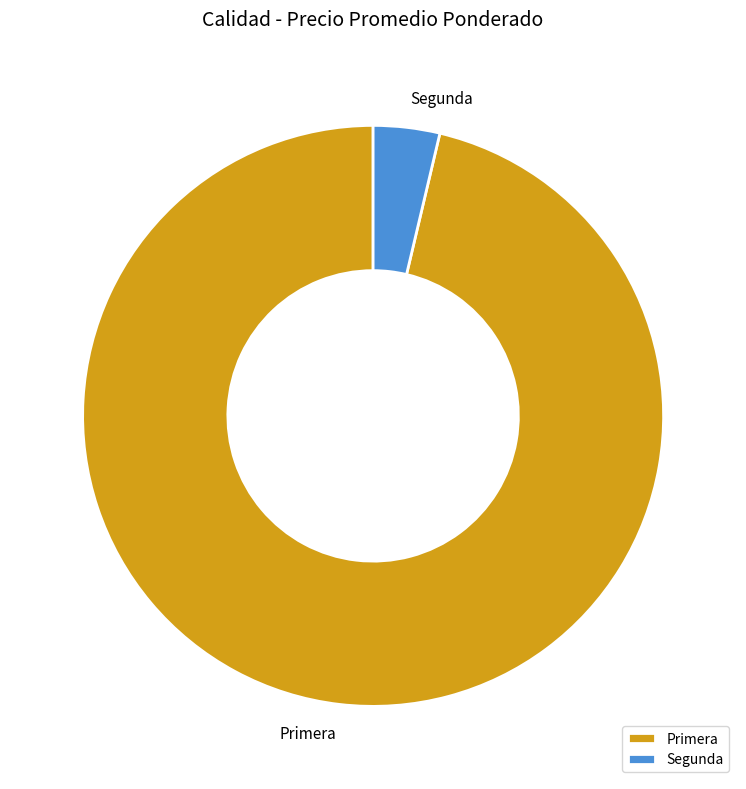

Rank the categories by value from highest to lowest.

Primera, Segunda